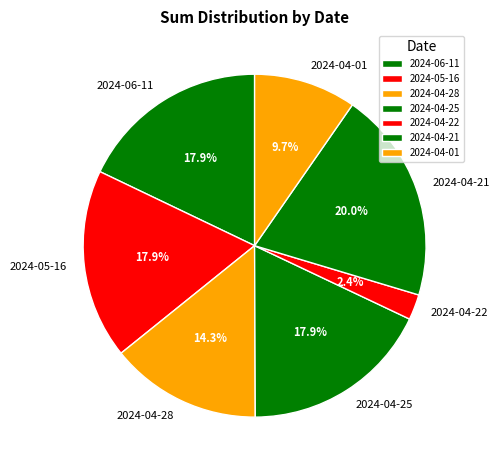

The 2024-05-16 slice represents 4% of the pie. True or false?

False